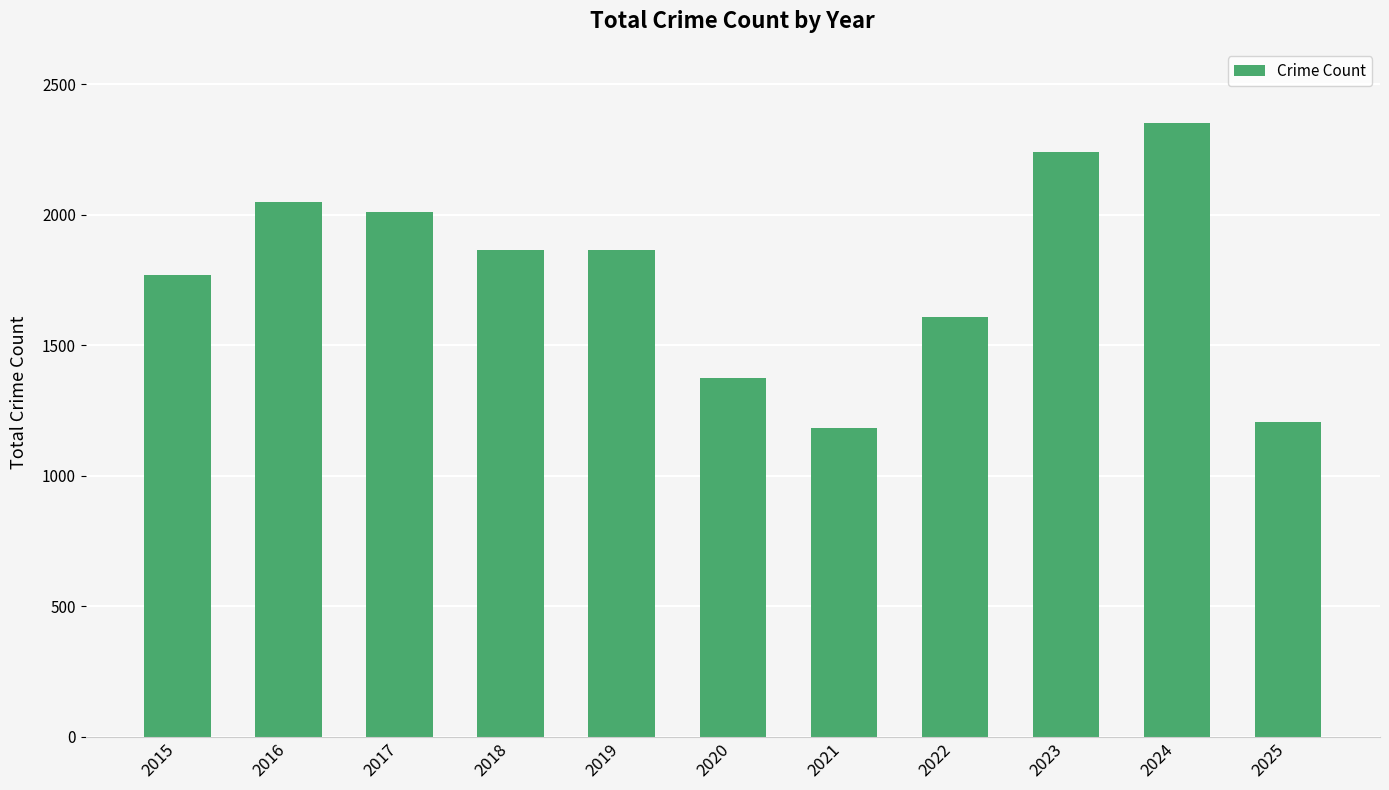

What is the smallest value displayed?

1184